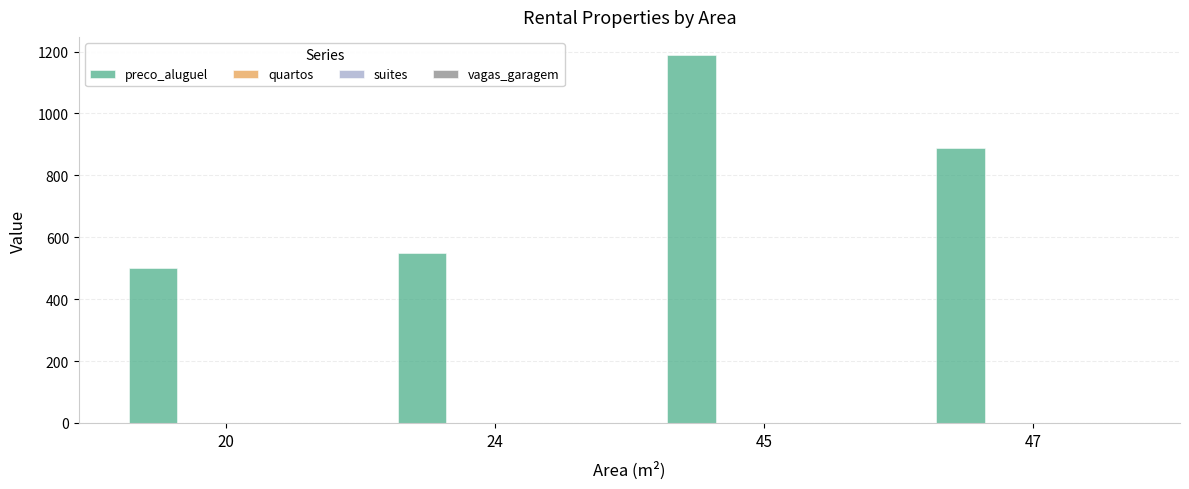

Which category has the highest value in the preco_aluguel series?

45